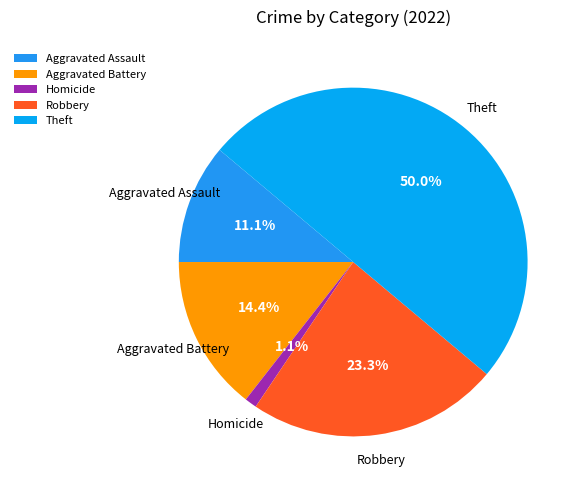

Count the number of slices in the pie.

5